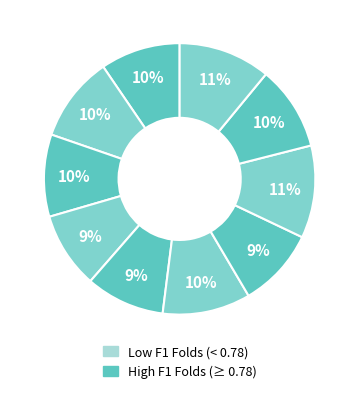

Count the number of slices in the pie.

10